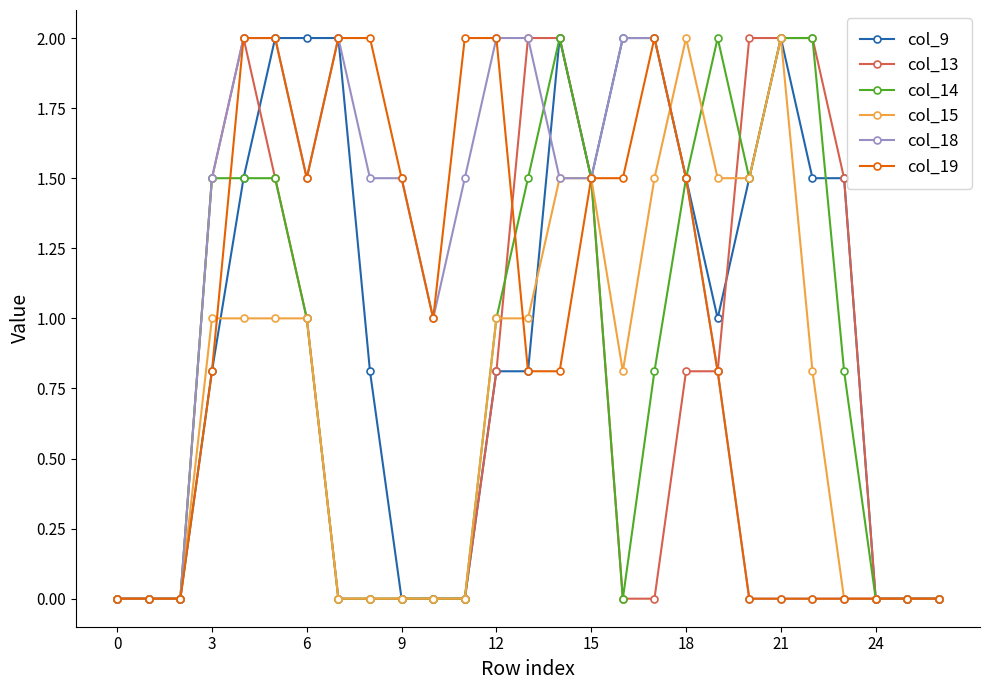

What is the maximum value shown in the chart?

2.0